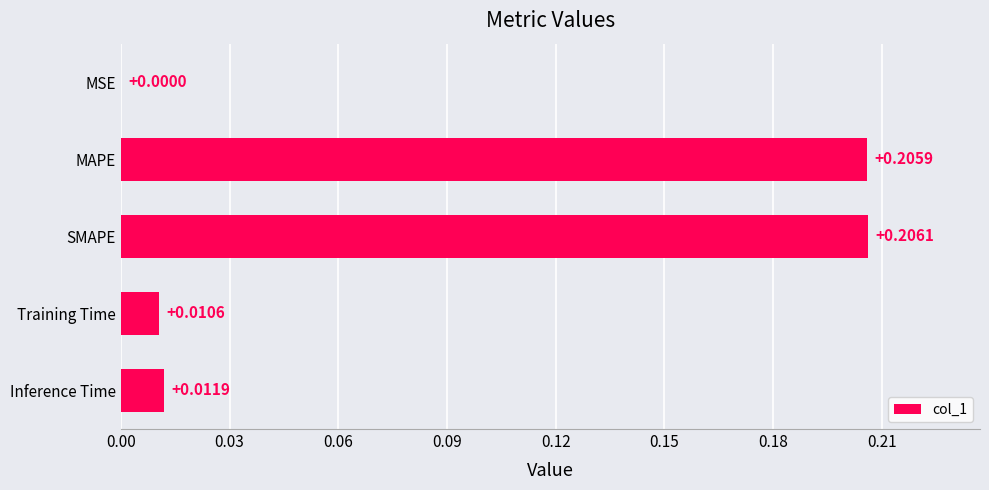

What is the sum of all values?

0.4